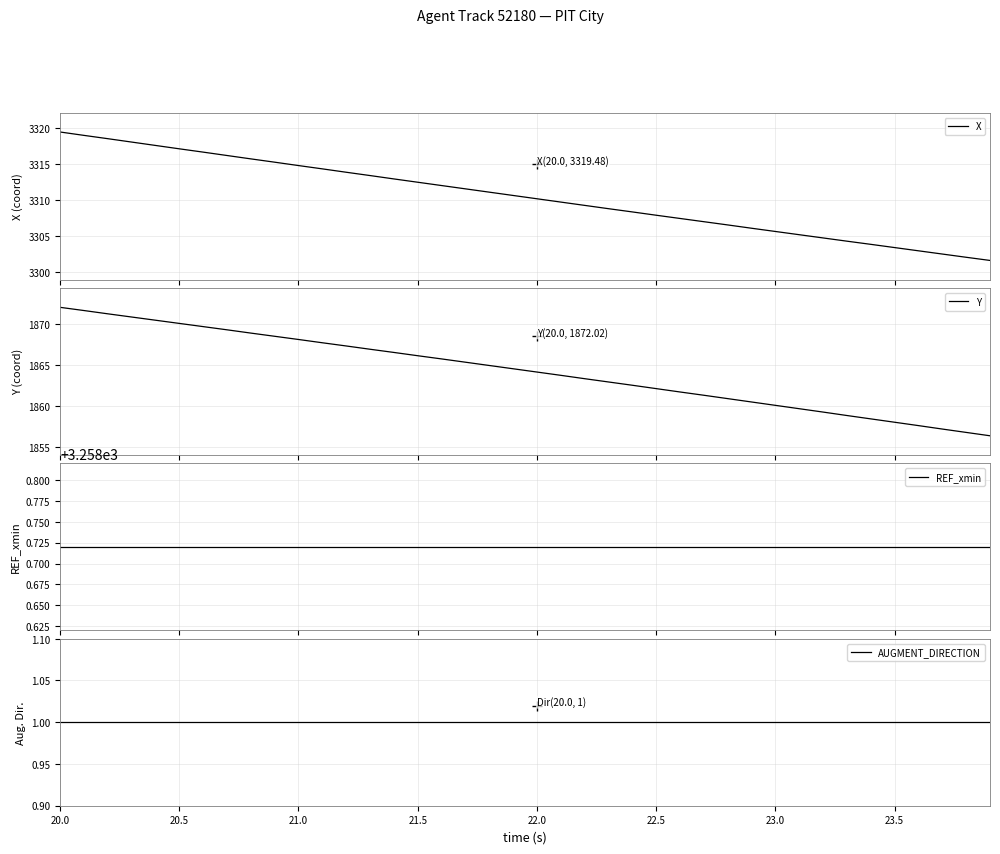

Does the chart display data point markers on the line(s)?

No